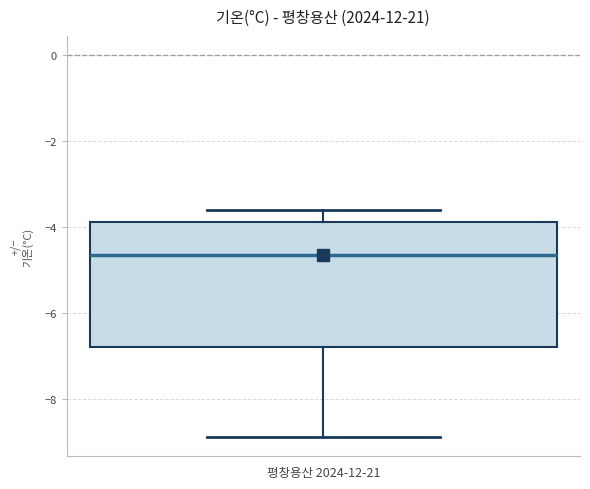

Read this box plot against the y-axis: the position of the median line, the range covered by the box, and the ends of both whiskers. The values are not printed on the chart, so give them approximately, as read against the axis.

median -4.6, box -6.8 to -3.8, whiskers -8.8 to -3.6